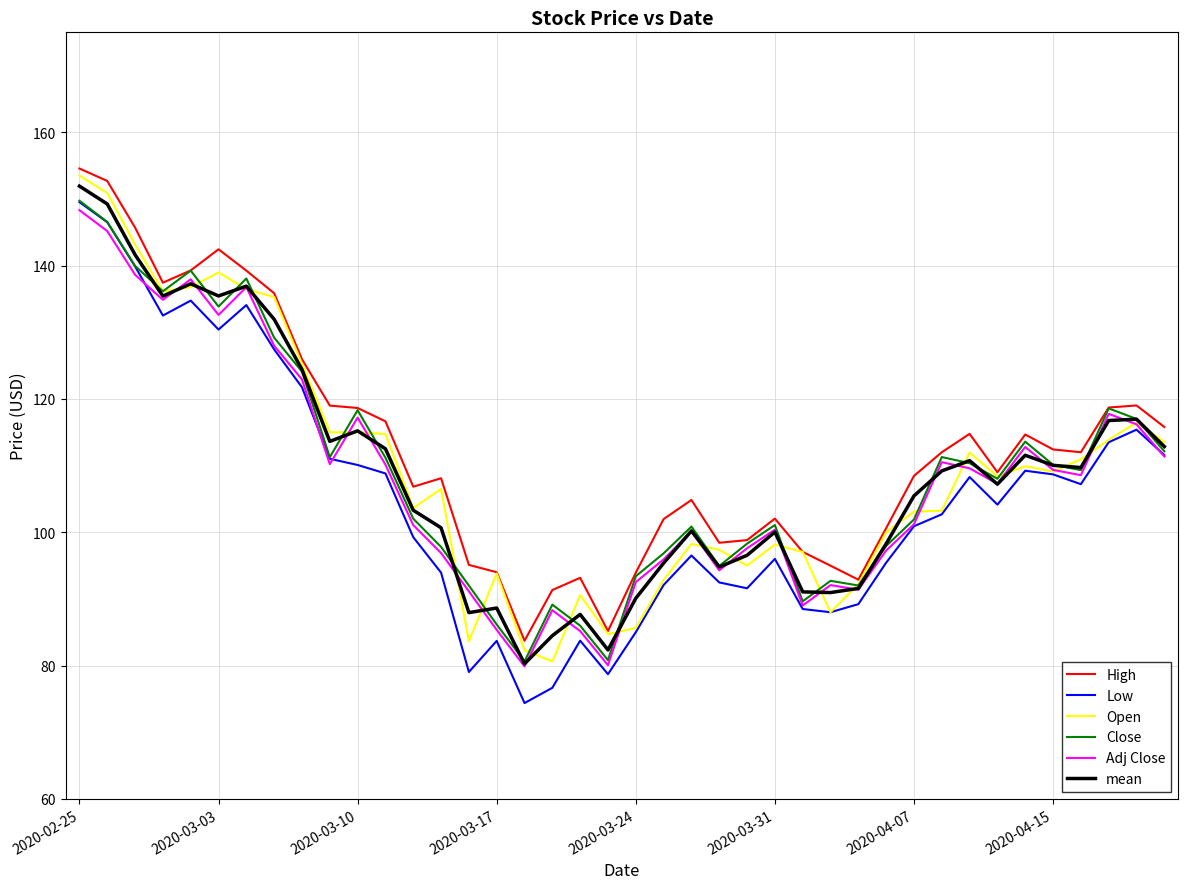

How many interior local peaks does the Low series have?

9